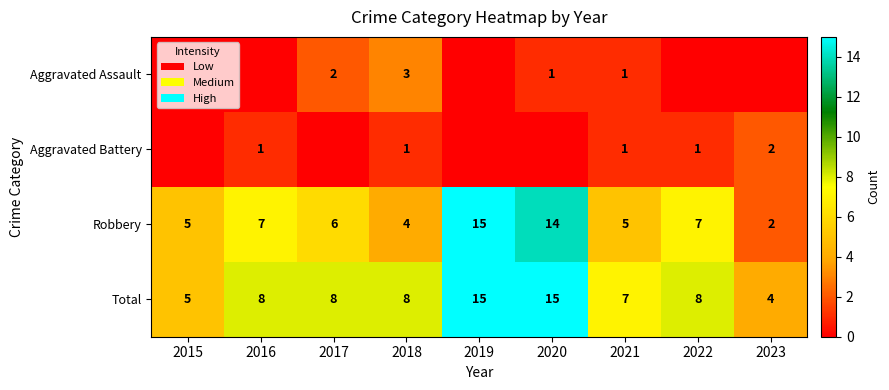

Where does the Robbery series first go above 6?

2016